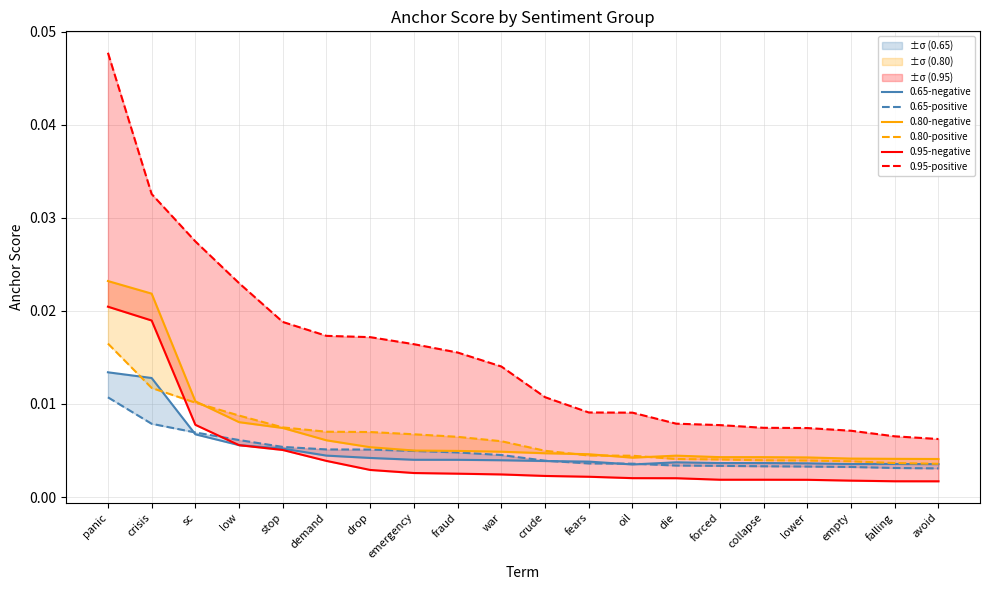

True or false: 0.95-positive has a value of 0.0 at collapse.

False